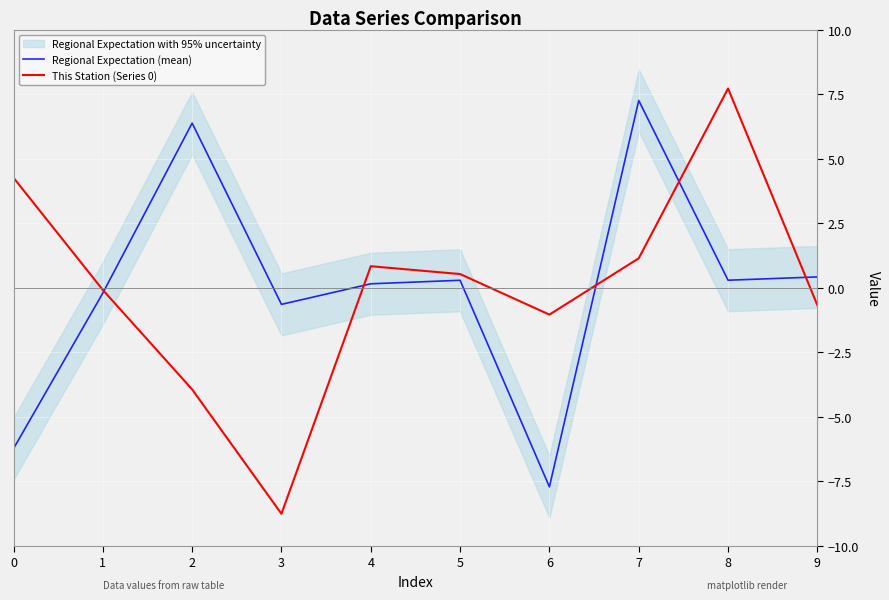

How many values in the Regional Expectation (mean) series are below 0?

4